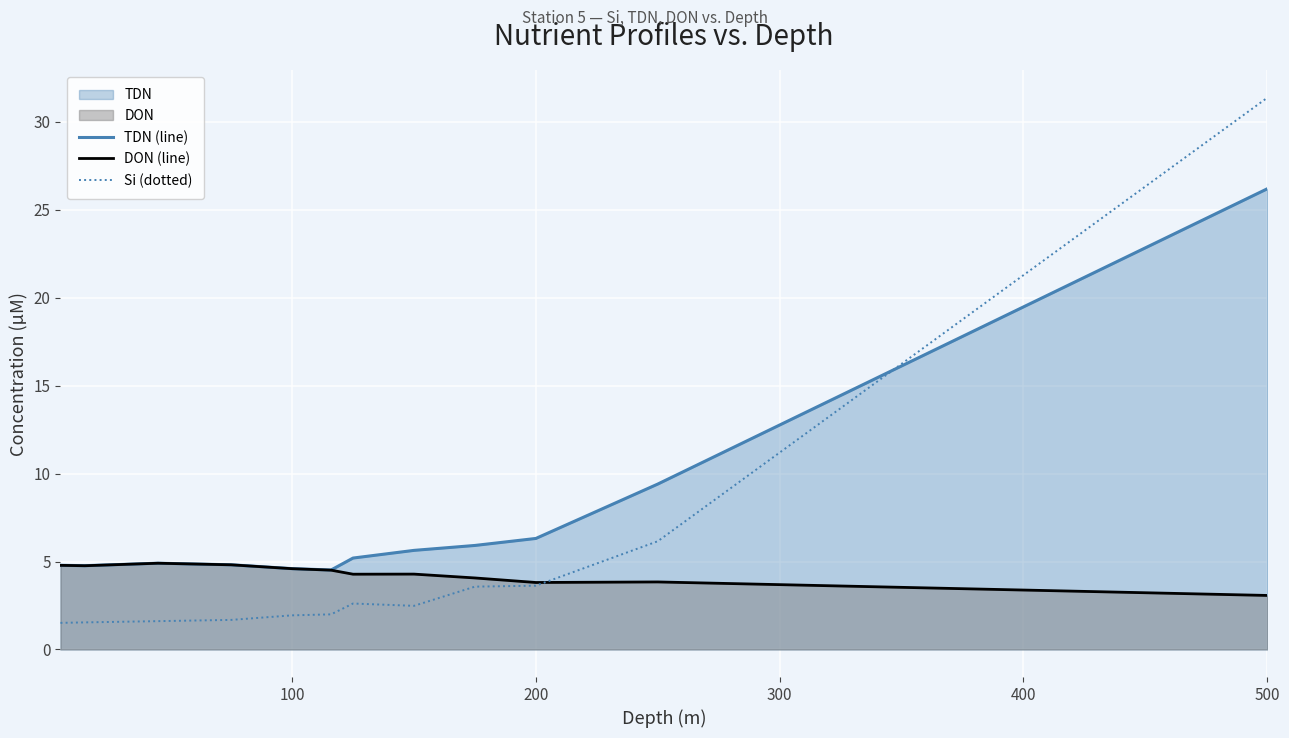

List the series in order of their peak value, highest first.

Si (dotted), TDN (line), DON (line)